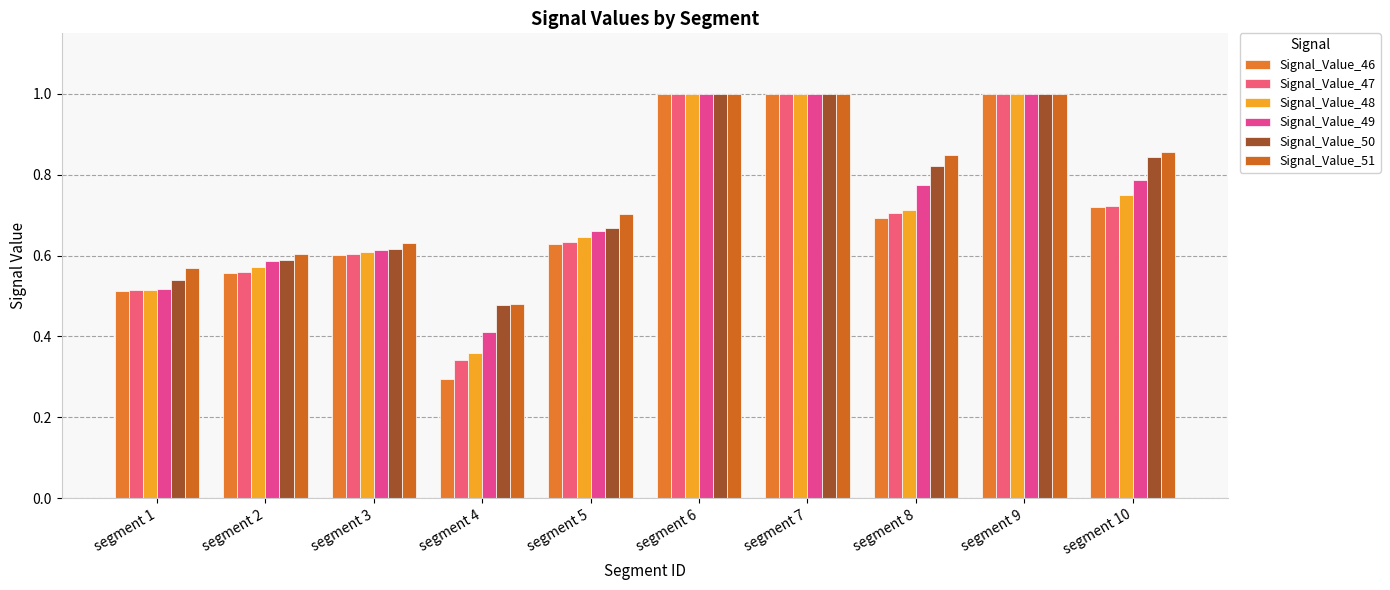

What is the difference between the Signal_Value_47 values at segment 3 and segment 10?

0.1